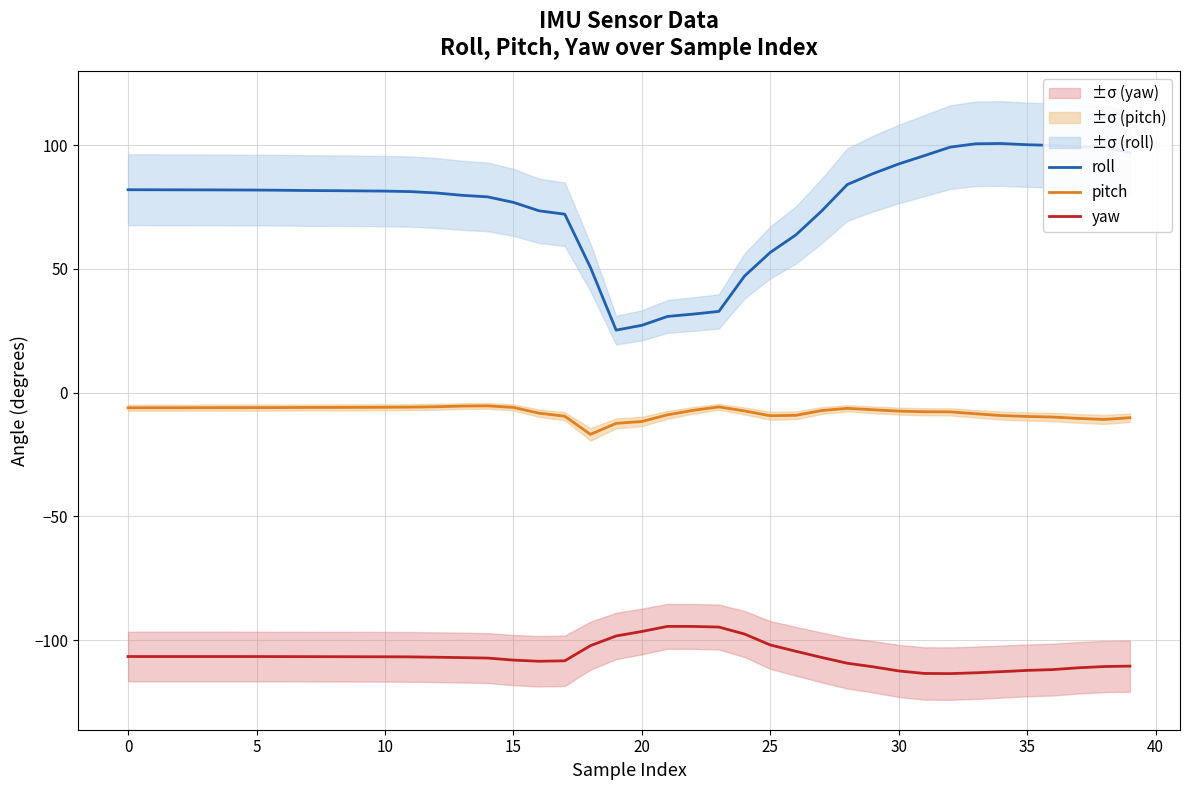

How many categories are shown in the chart?

40